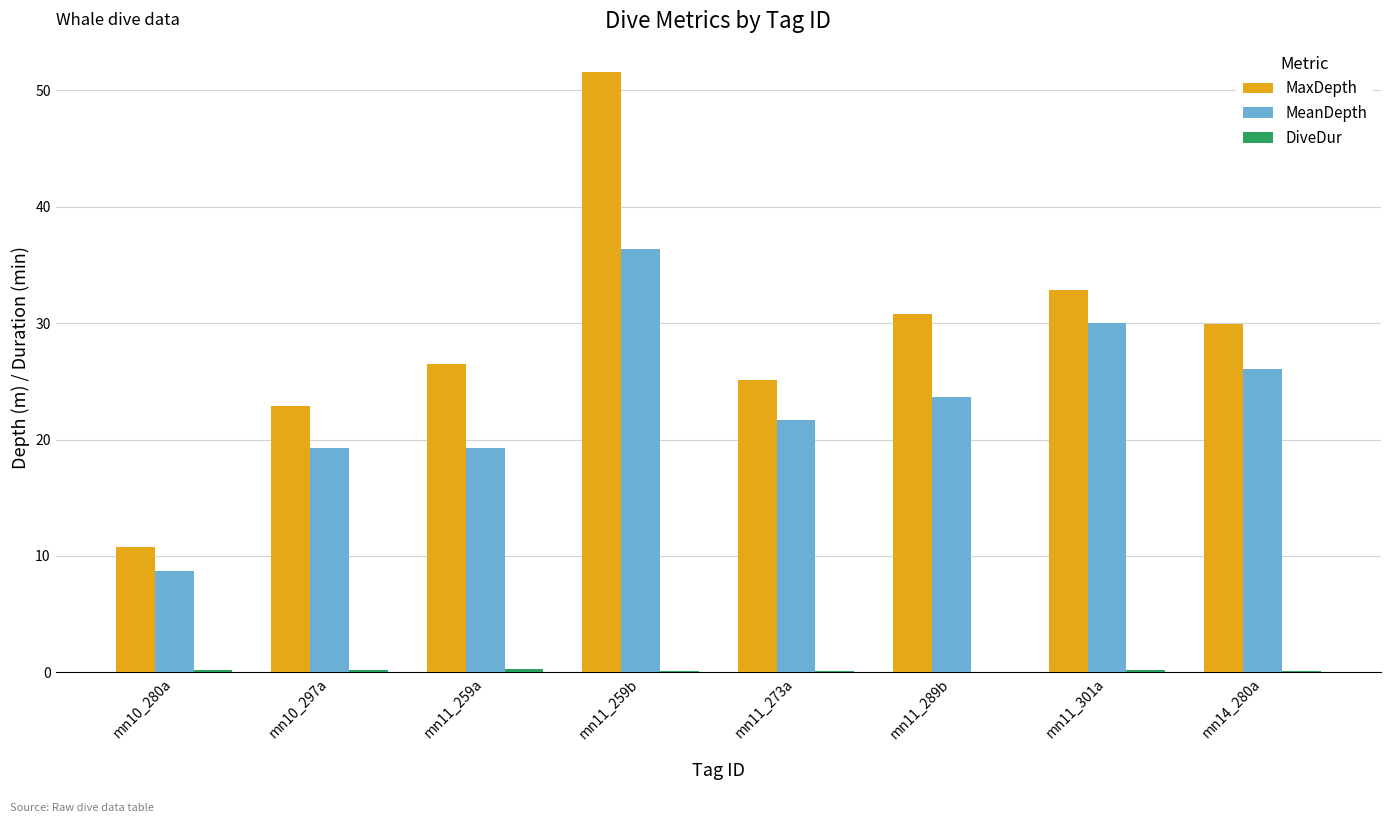

How many distinct data groups are displayed?

3